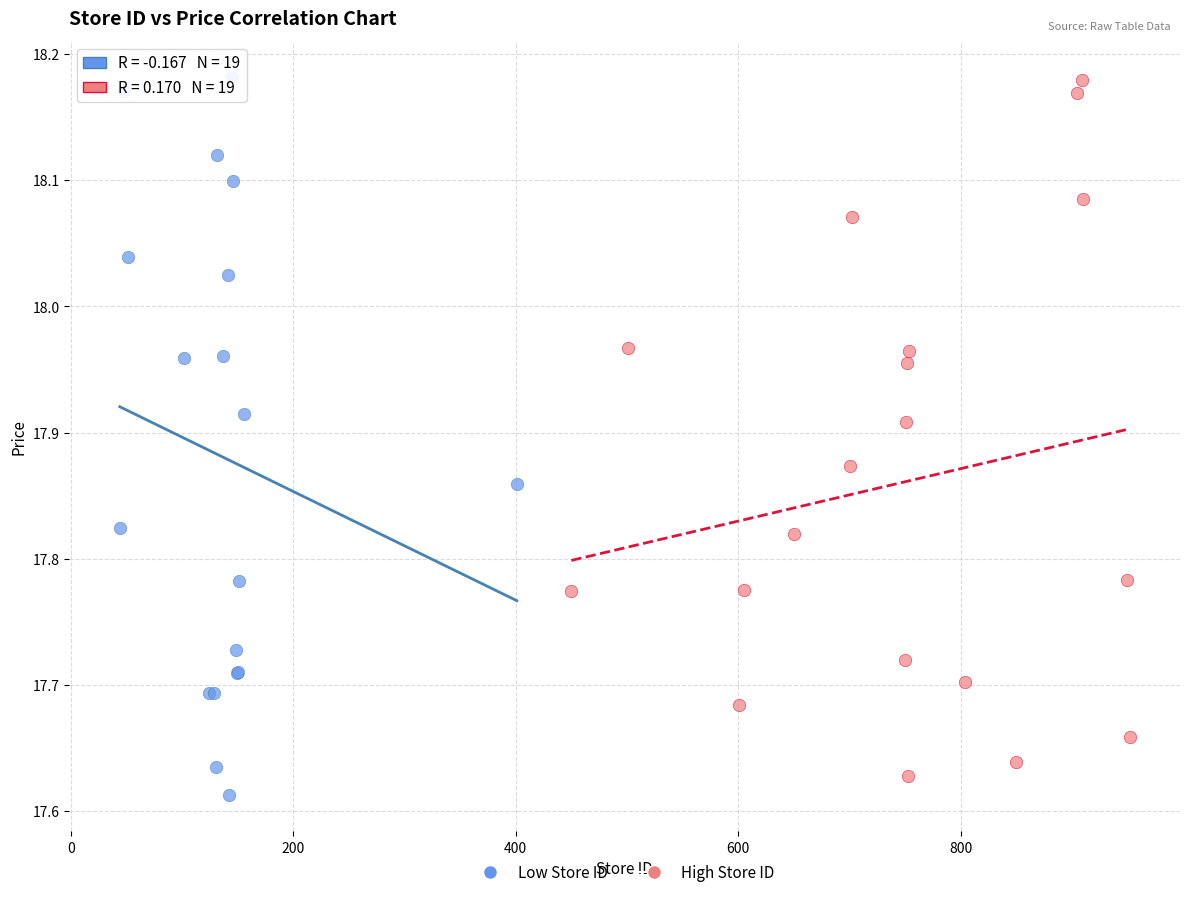

What are all the series names shown in the legend?

Low Store ID, High Store ID